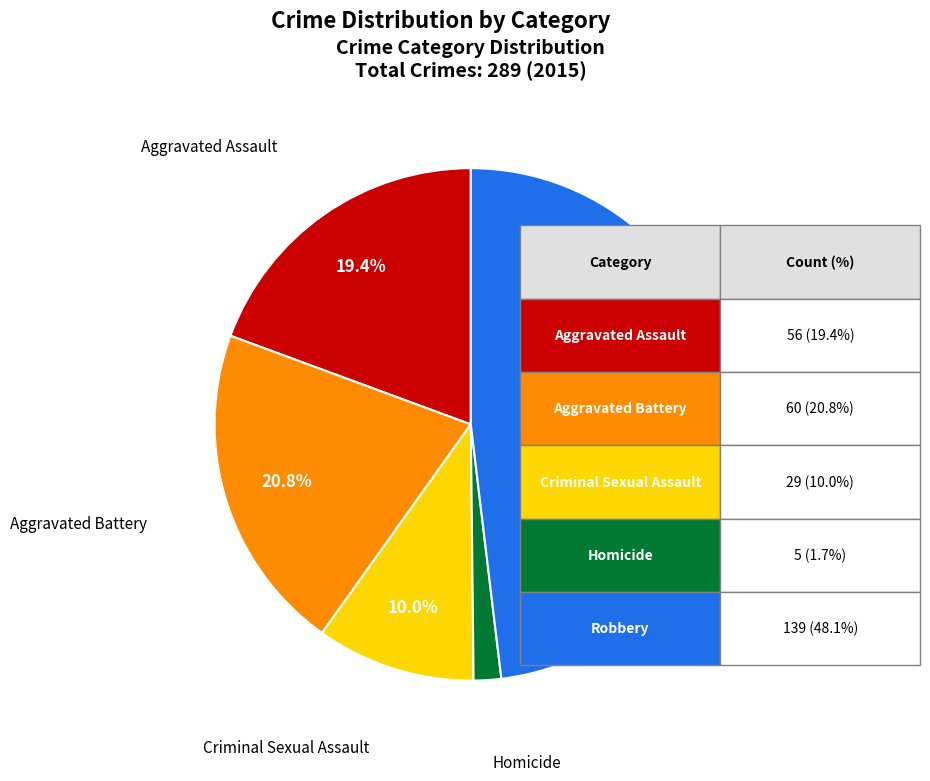

Does any single category account for the majority?

No